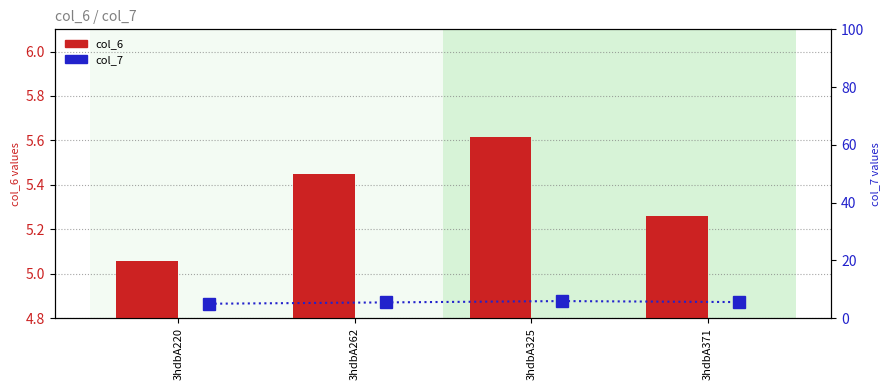

Which category has the lowest value across all series?

3hdbA220